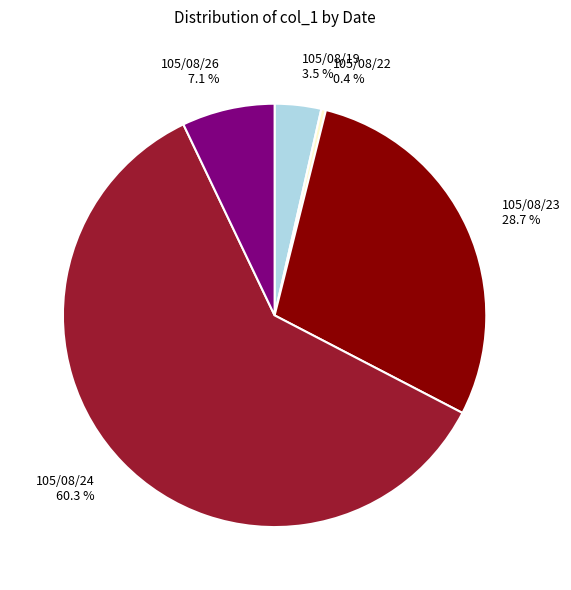

Approximately how many times larger is the value at 105/08/26 compared to 105/08/22?

20.0